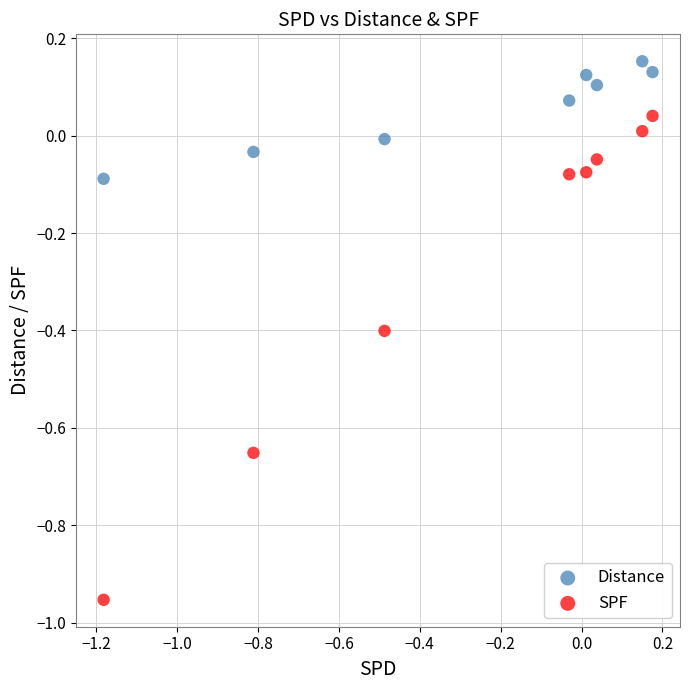

Across all data points, what is the range of Y values (max minus min)?

1.1